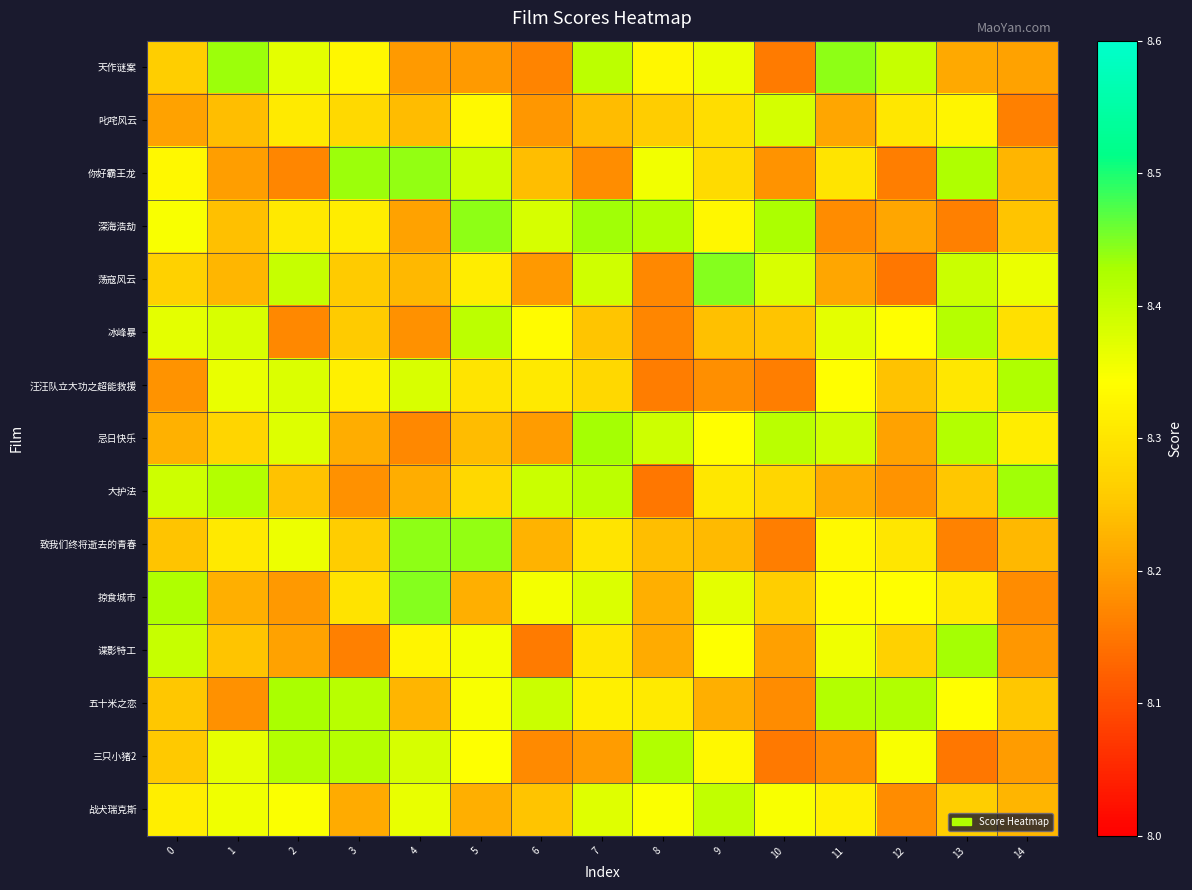

Which series has the widest spread of values?

荡寇风云